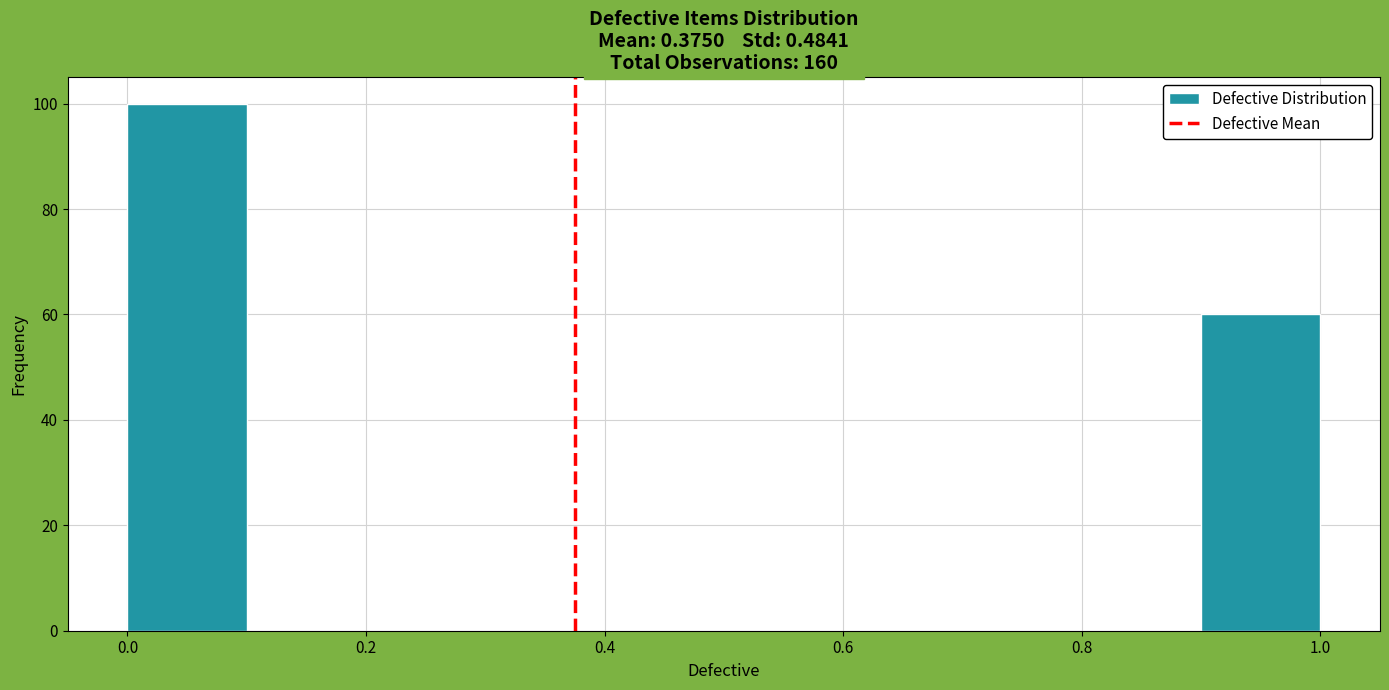

What is the height of the bar covering 0.0 to 0.1 on the x-axis? The values are not printed on the chart, so give them approximately, as read against the axis.

100